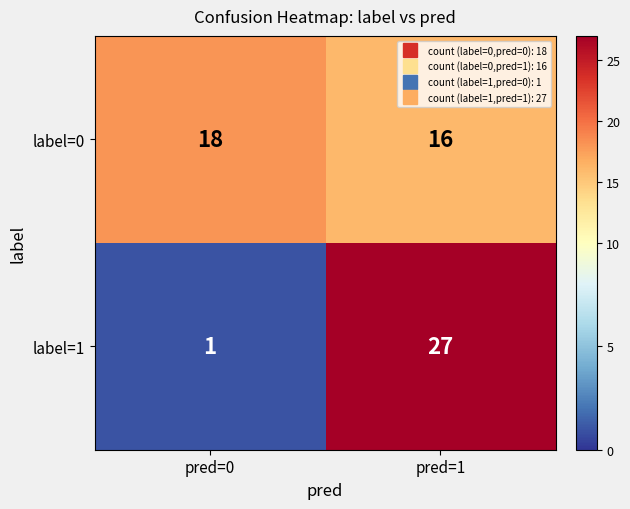

Reading left to right, list all the values displayed in this chart.

label=0: 18	16
label=1: 1	27